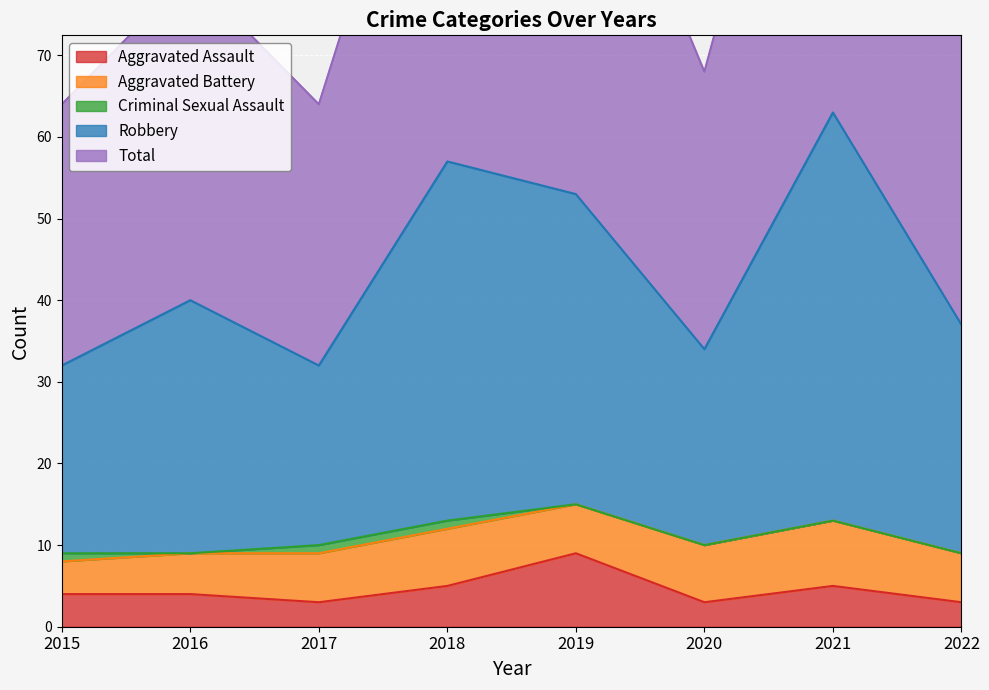

The Total series shows 92 at 2020. True or false?

False